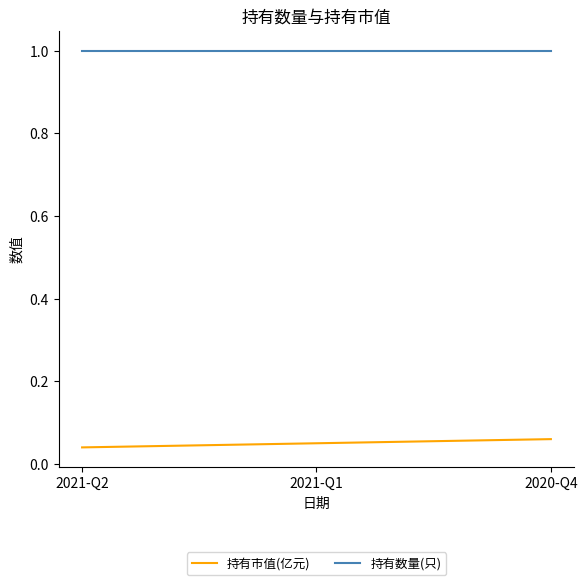

True or false: 持有数量(只) has a value of 1.0 at 2021-Q2.

True